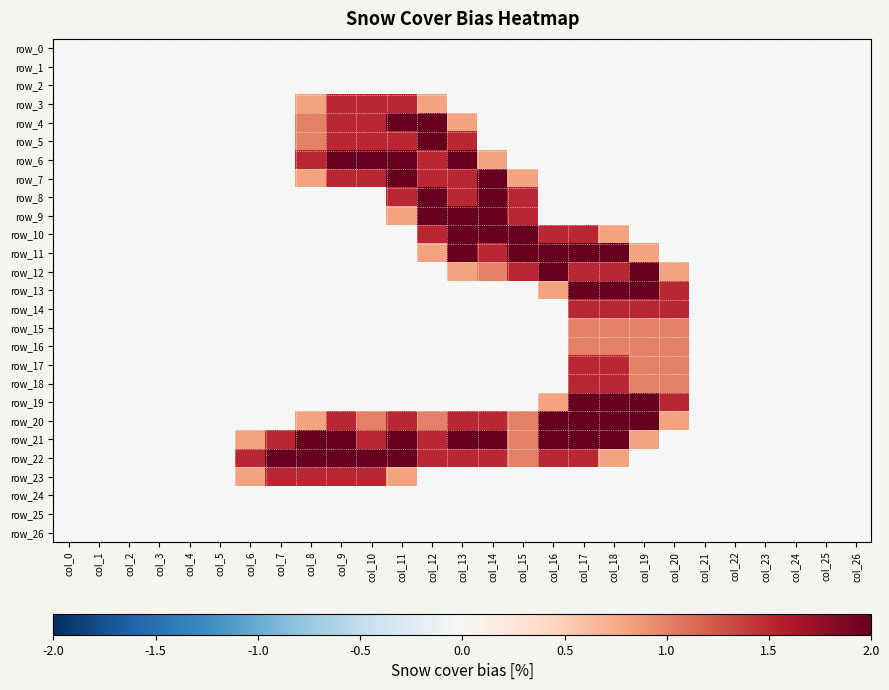

At how many categories does at least one series exceed 1?

15